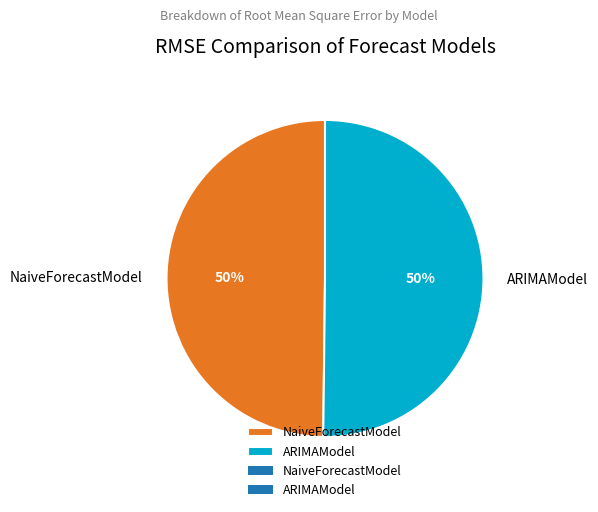

To the nearest percent, what portion does ARIMAModel represent?

50%